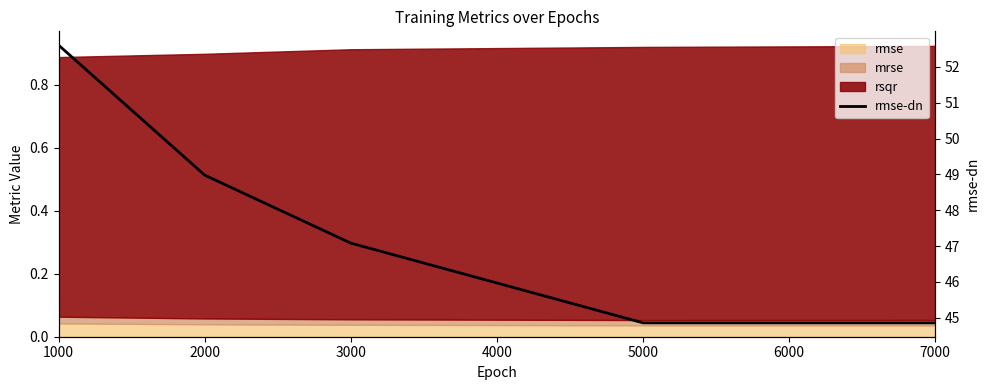

Which label corresponds to the largest value in the chart?

1000